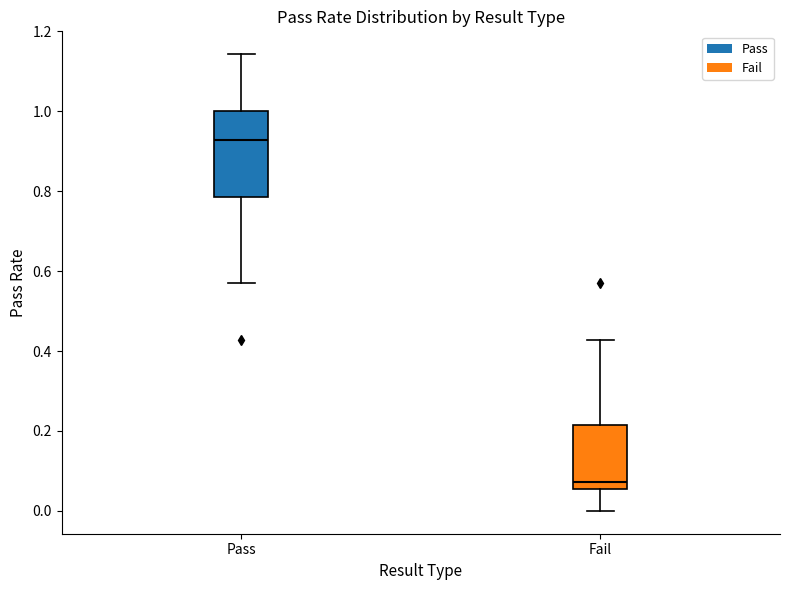

Reading left to right, read every box against the y-axis: the position of its median line, the range the box covers, and the ends of its whiskers. The values are not printed on the chart, so give them approximately, as read against the axis.

Pass: median 0.92, box 0.78 to 1.00, whiskers 0.58 to 1.14
Fail: median 0.08, box 0.06 to 0.22, whiskers 0.00 to 0.42